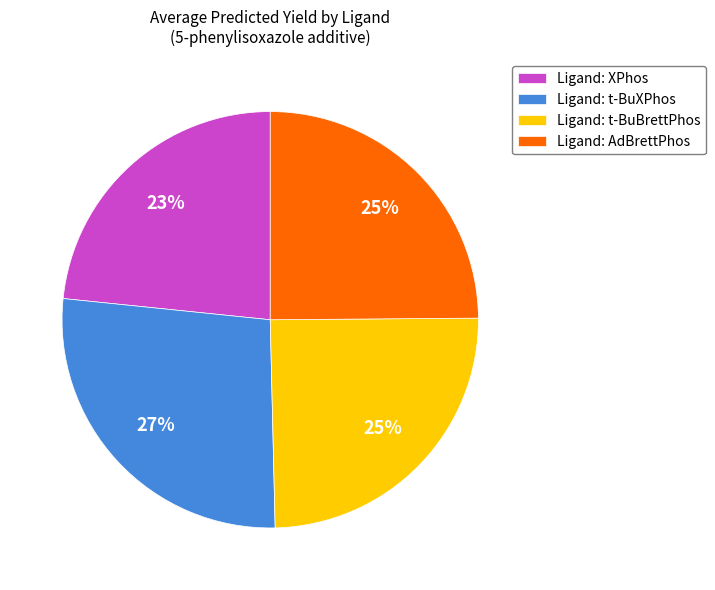

Is it true that Ligand: XPhos is 34% of the pie?

False